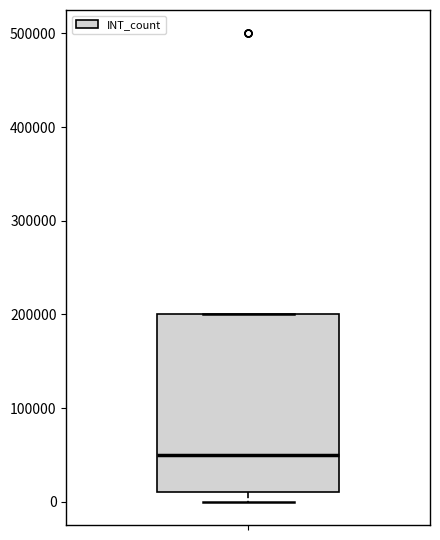

Transcribe this box plot: give where the median line is, the range the box spans, and where the two whiskers end, as read against the y-axis. The values are not printed on the chart, so give them approximately, as read against the axis.

median 50000, box 10000 to 200000, whiskers 0 to 200000